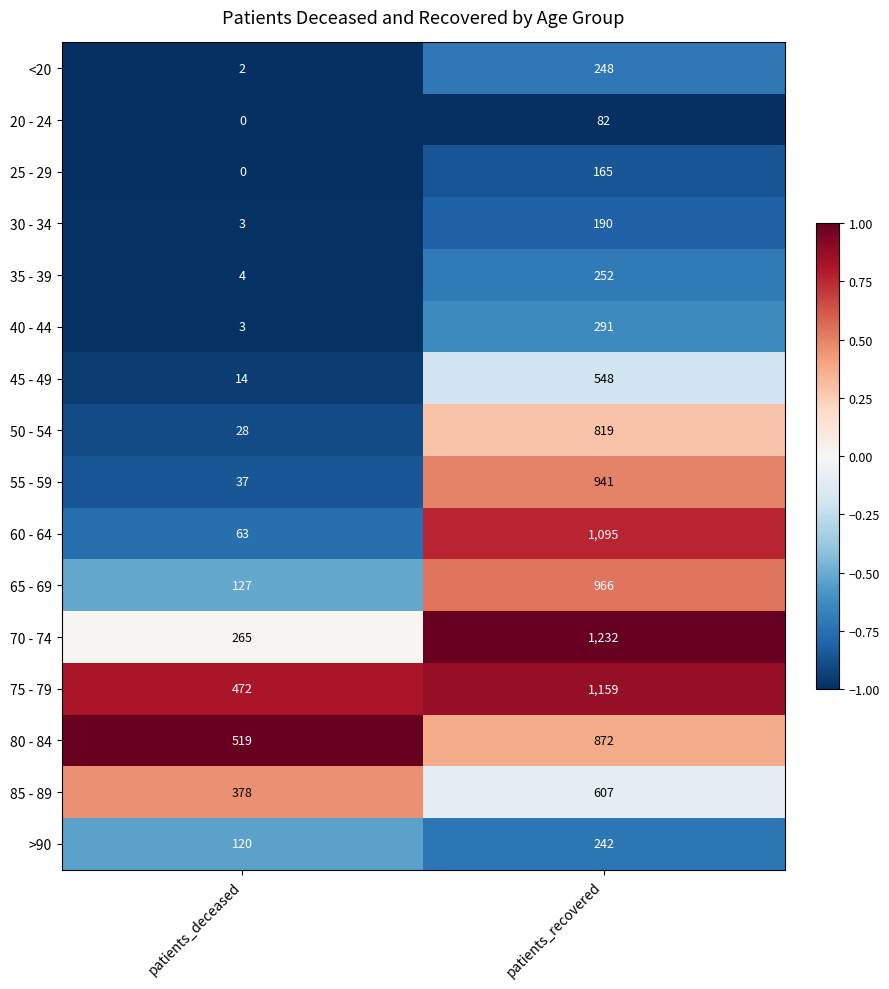

What is the approximate value of 60 - 64 at patients_recovered?

1095